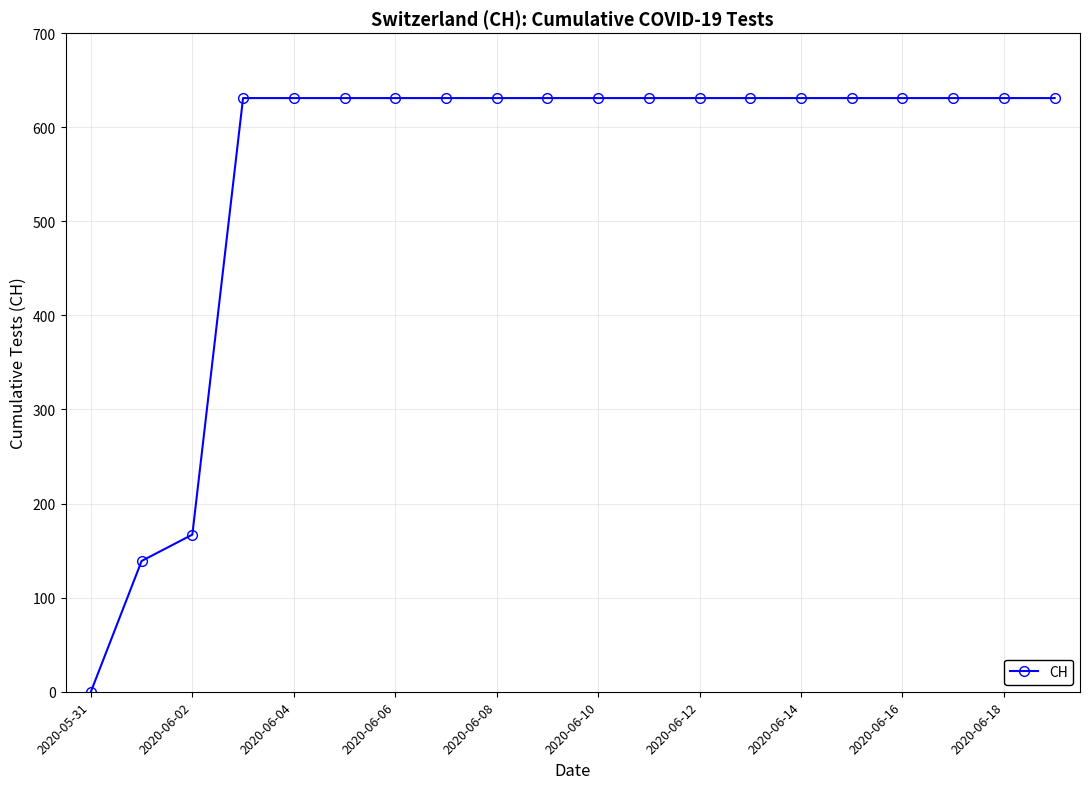

What is the maximum value shown in the chart?

631